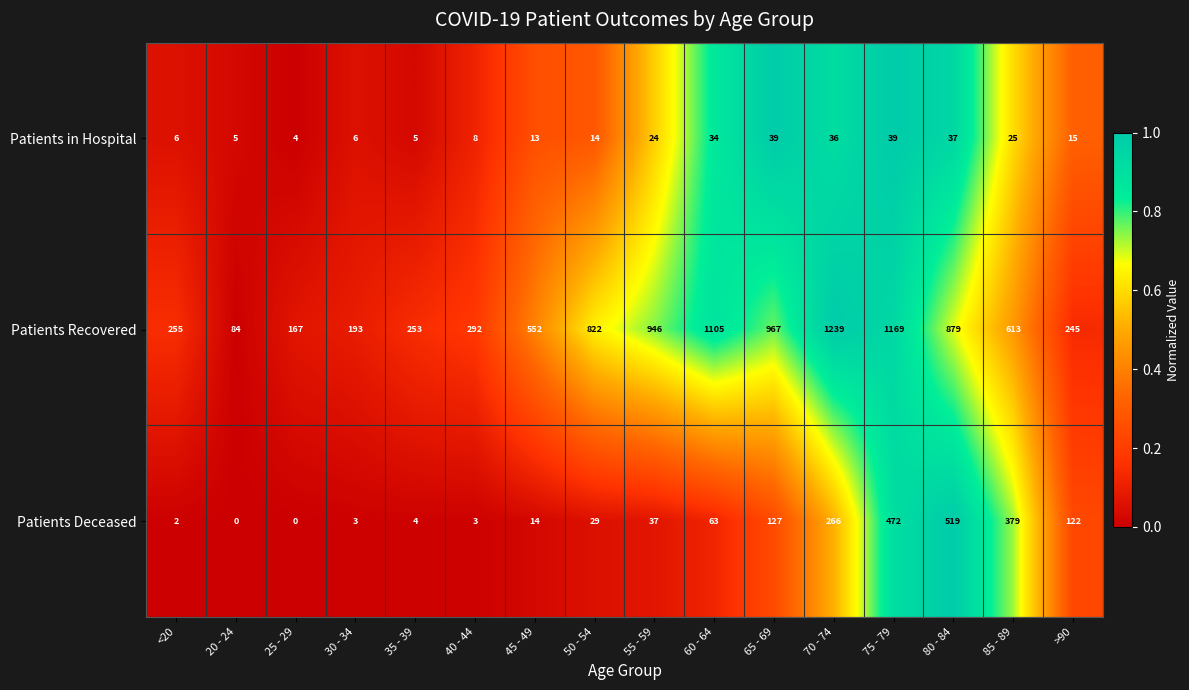

Which series has the largest range (max minus min)?

Patients Recovered